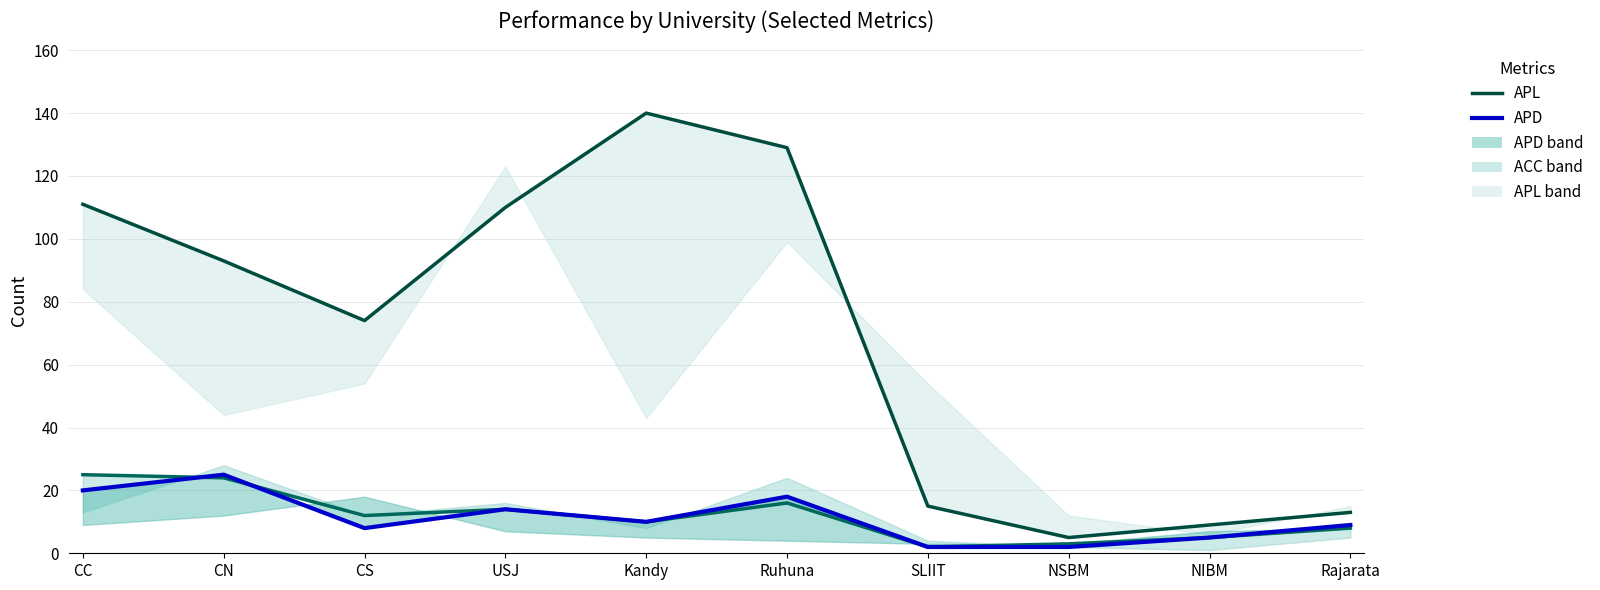

At which category does APD reach its first local peak?

CN